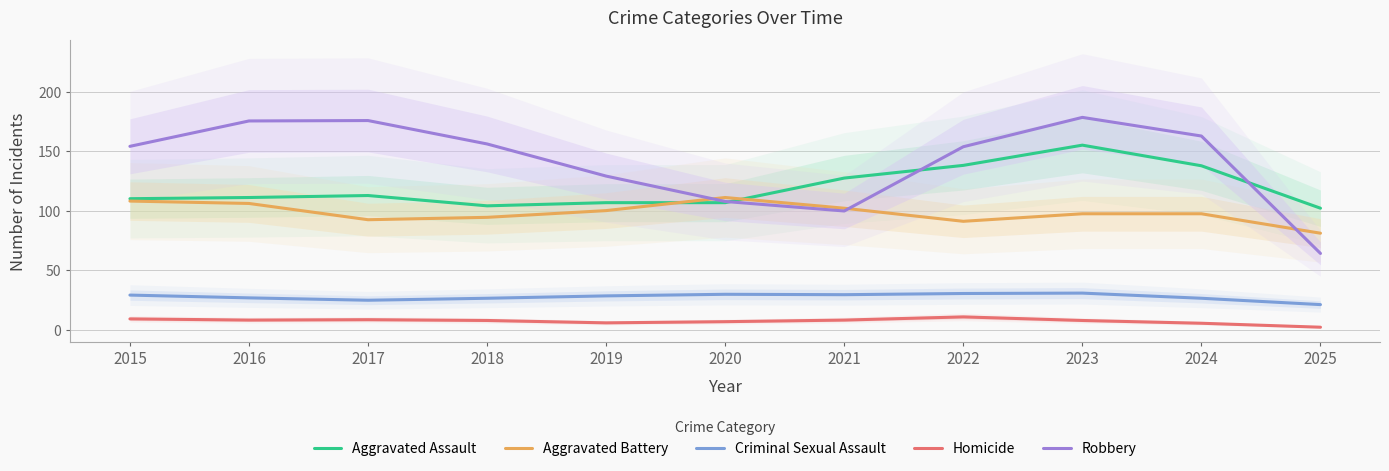

How many interior local peaks does the Aggravated Battery series have?

1